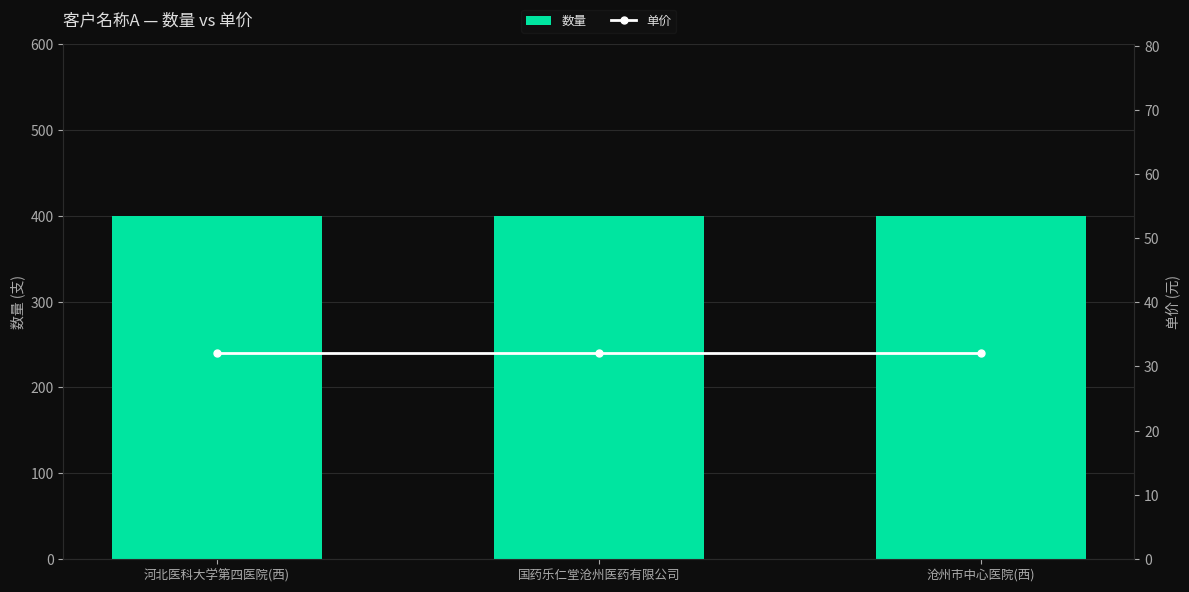

What is the difference between the highest and lowest values at 河北医科大学第四医院(西)?

367.9